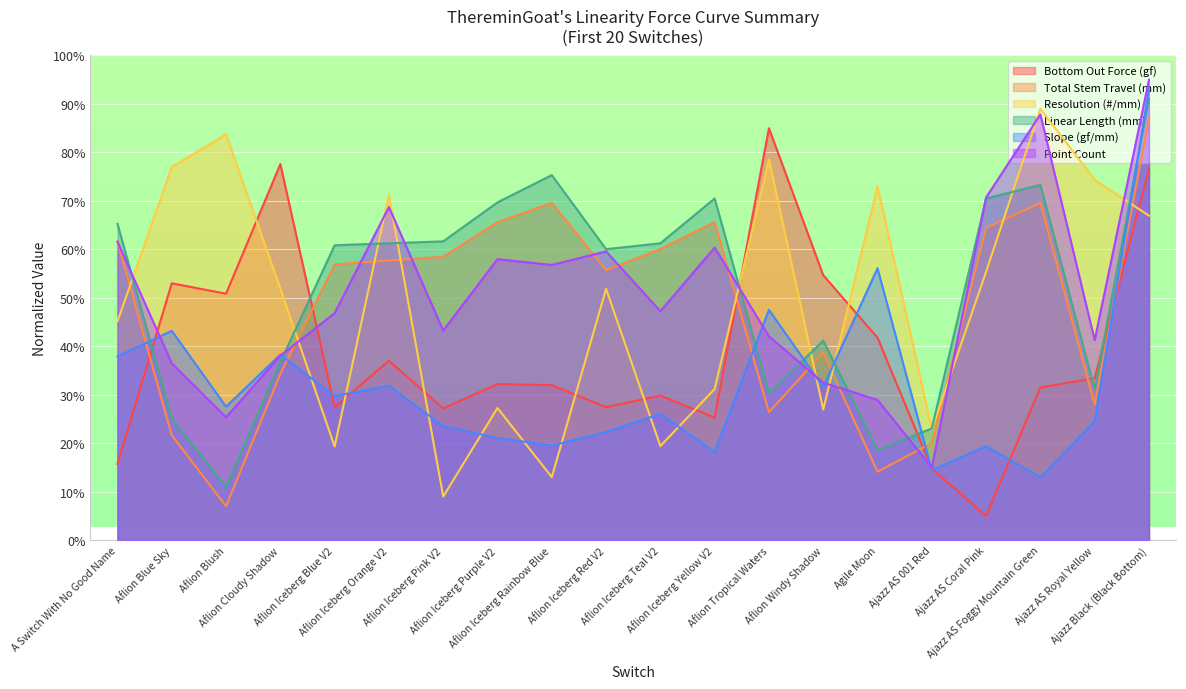

At Aflion Iceberg Pink V2, list the series in order from largest to smallest.

Linear Length (mm), Total Stem Travel (mm), Point Count, Bottom Out Force (gf), Slope (gf/mm), Resolution (#/mm)